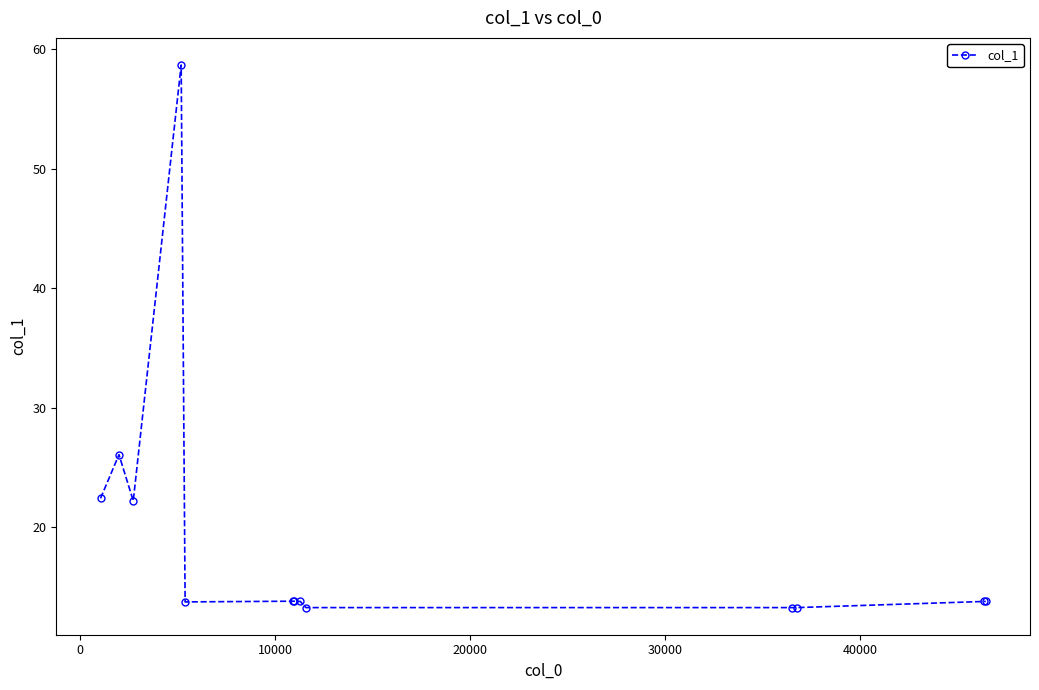

What is the difference between the maximum and second lowest values?

45.4